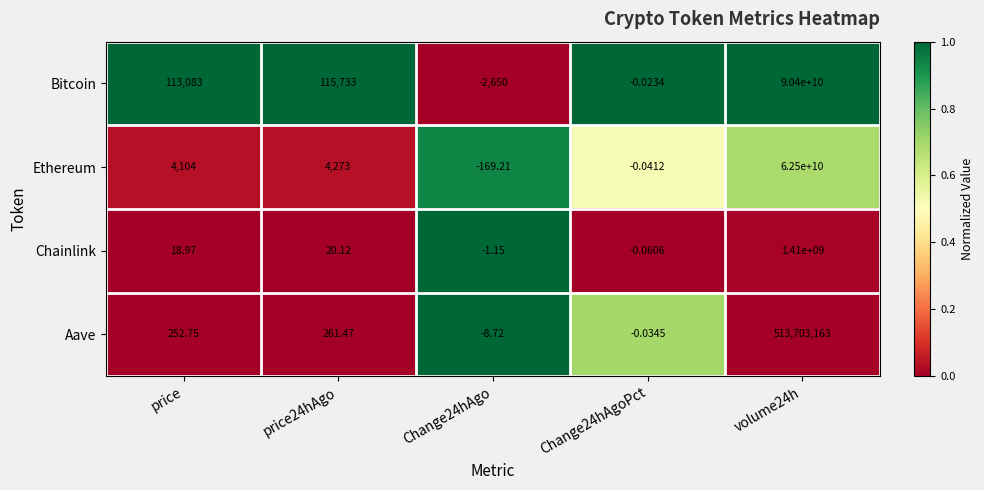

How many data points does each series have?

5